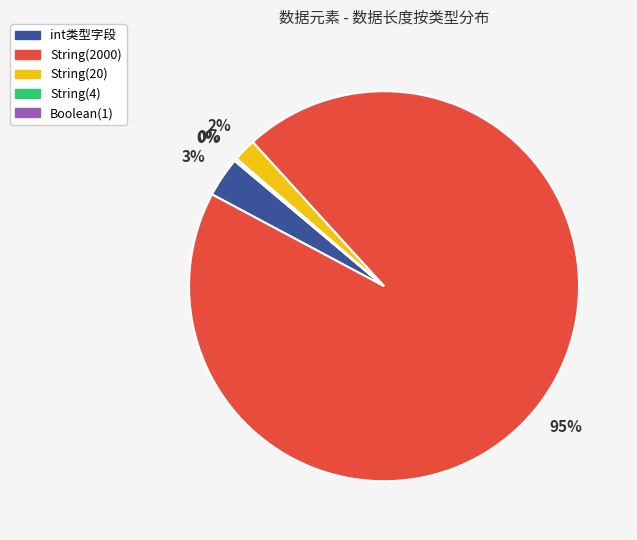

Is there any slice that represents more than half of the pie?

Yes